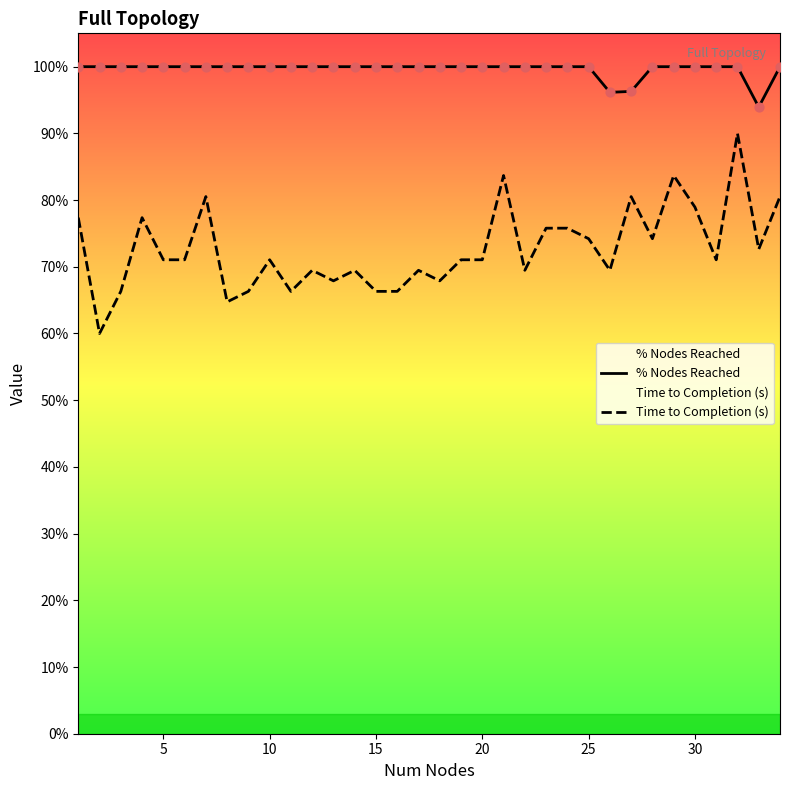

What are all the series names shown in the legend?

% Nodes Reached, Time to Completion (s)